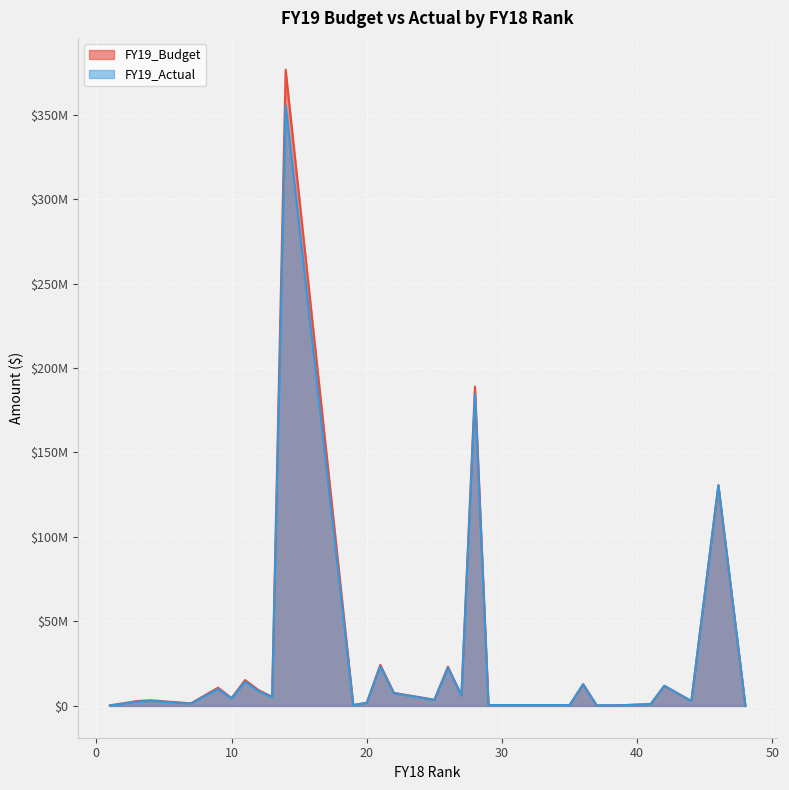

How many distinct data groups are displayed?

2